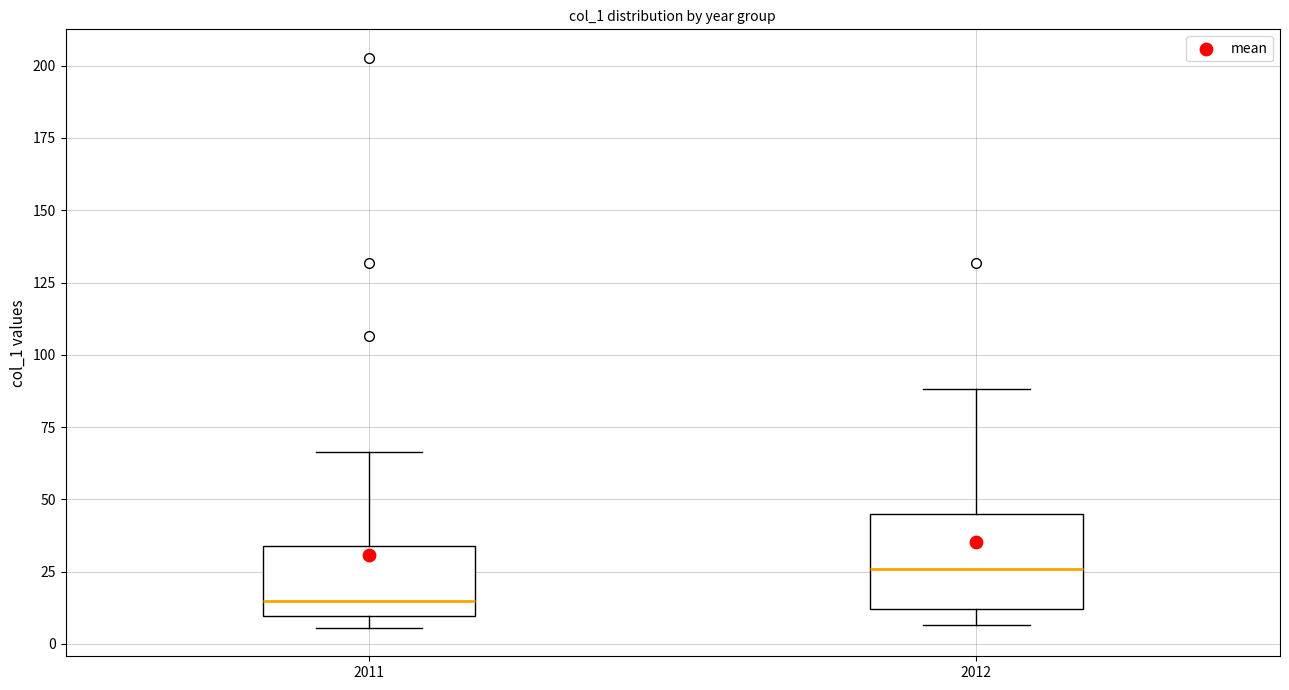

Which box has the lowest median line?

2011